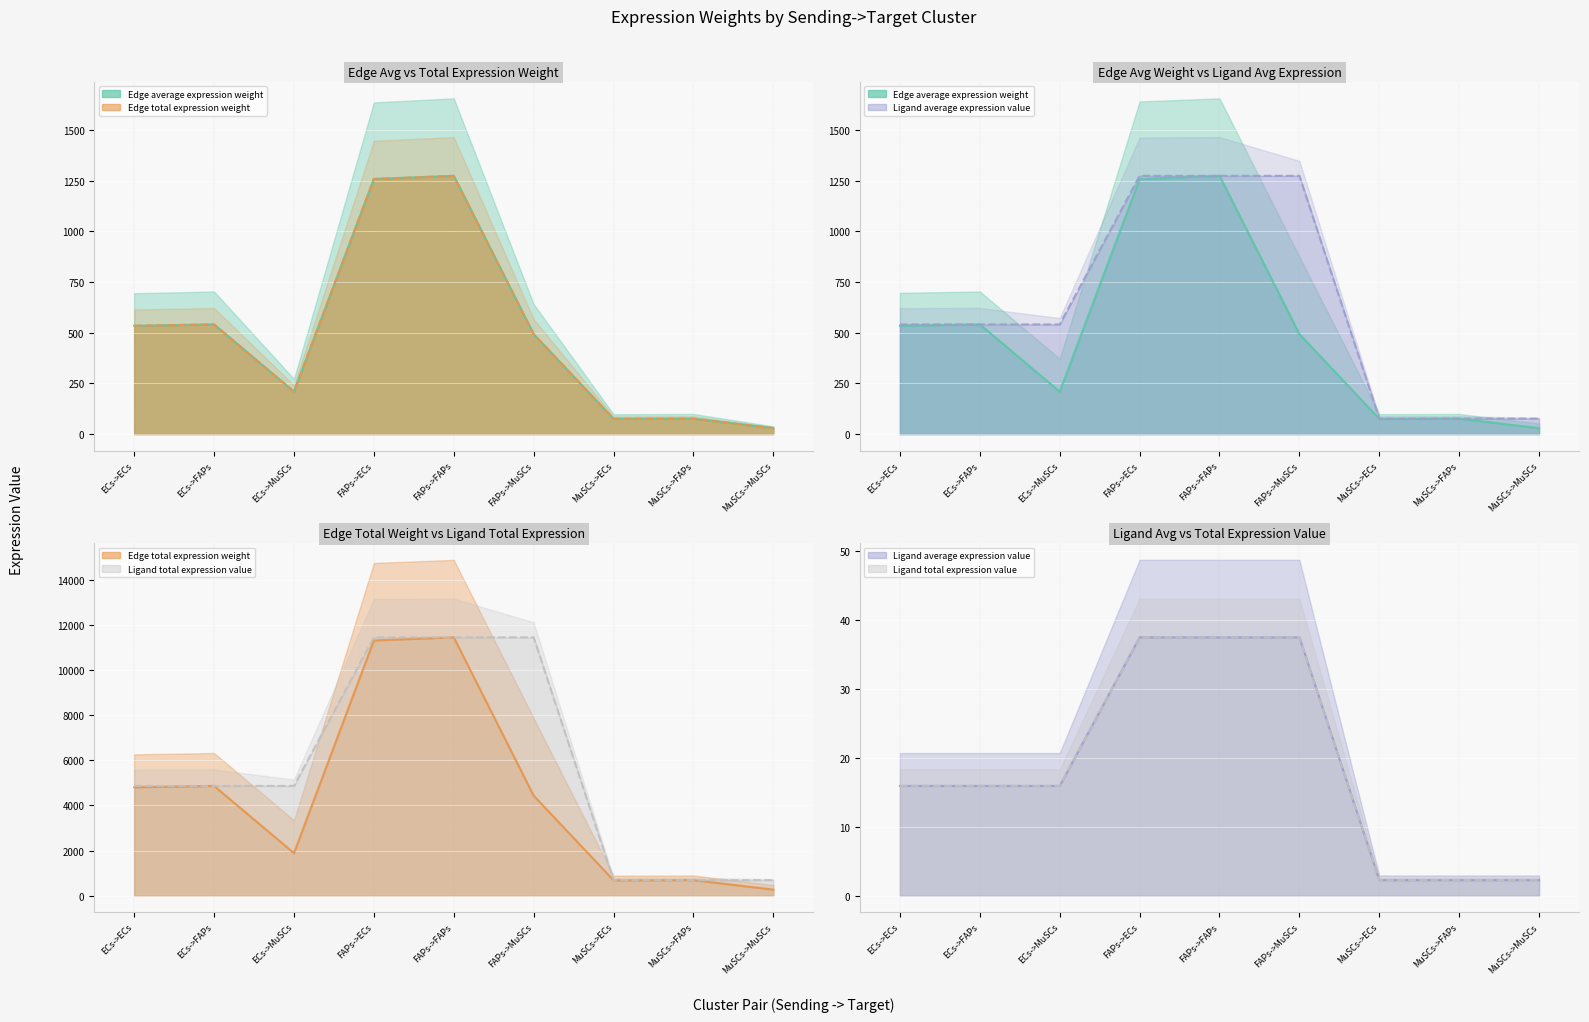

Reading right to left, extract all data points from this chart.

Edge average expression weight: MuSCs->MuSCs=29.6	MuSCs->FAPs=76.4	MuSCs->ECs=75.5	FAPs->MuSCs=493.0	FAPs->FAPs=1273.6	FAPs->ECs=1258.1	ECs->MuSCs=209.4	ECs->FAPs=540.9	ECs->ECs=534.3
Edge total expression weight: MuSCs->MuSCs=29.6	MuSCs->FAPs=76.4	MuSCs->ECs=75.5	FAPs->MuSCs=493.0	FAPs->FAPs=1273.6	FAPs->ECs=1258.1	ECs->MuSCs=209.4	ECs->FAPs=540.9	ECs->ECs=534.3
Ligand average expression value: MuSCs->MuSCs=76.4	MuSCs->FAPs=76.4	MuSCs->ECs=76.4	FAPs->MuSCs=1273.6	FAPs->FAPs=1273.6	FAPs->ECs=1273.6	ECs->MuSCs=540.9	ECs->FAPs=540.9	ECs->ECs=540.9
Ligand total expression value: MuSCs->MuSCs=687.4	MuSCs->FAPs=687.4	MuSCs->ECs=687.4	FAPs->MuSCs=11462.5	FAPs->FAPs=11462.5	FAPs->ECs=11462.5	ECs->MuSCs=4868.2	ECs->FAPs=4868.2	ECs->ECs=4868.2